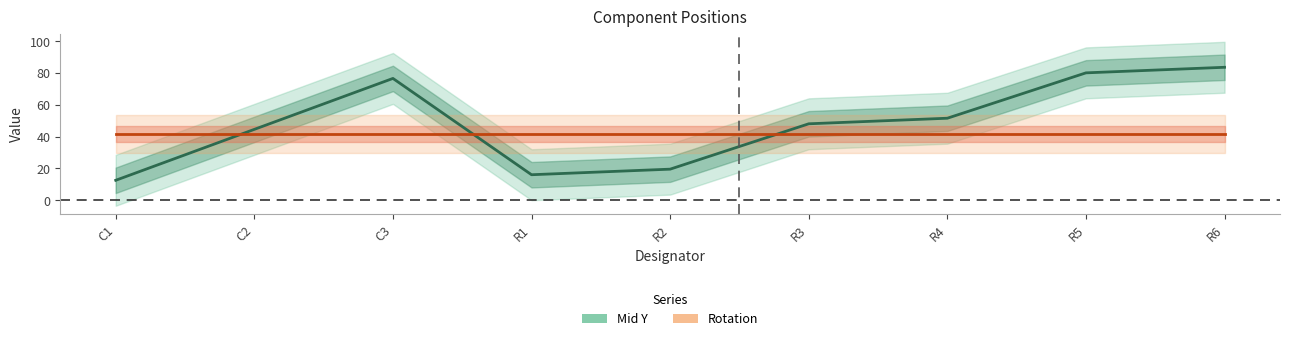

List the series in order of their peak value, lowest first.

Rotation, Mid Y